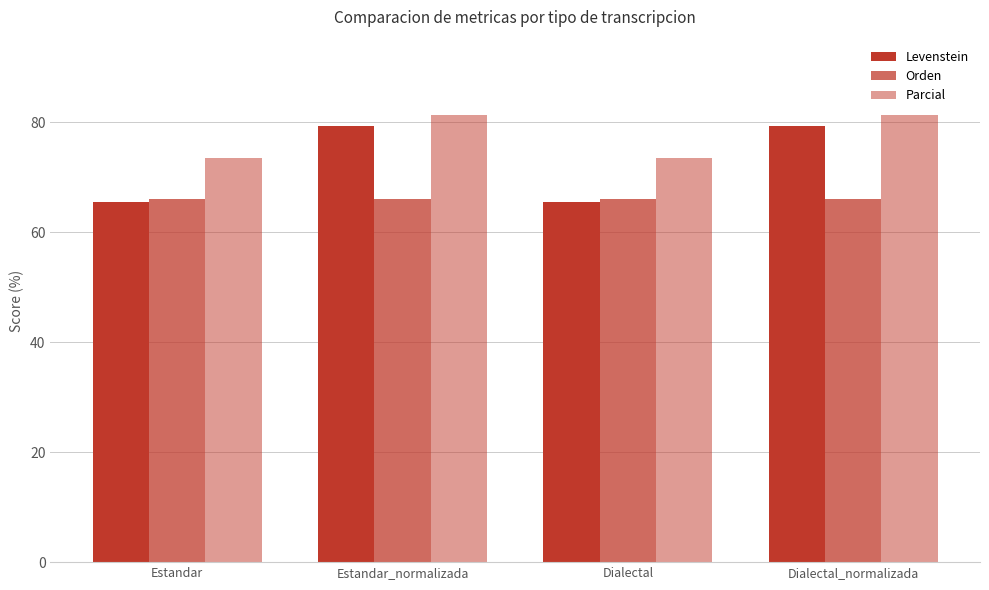

Are the bars grouped side by side (vs. stacked)?

Yes